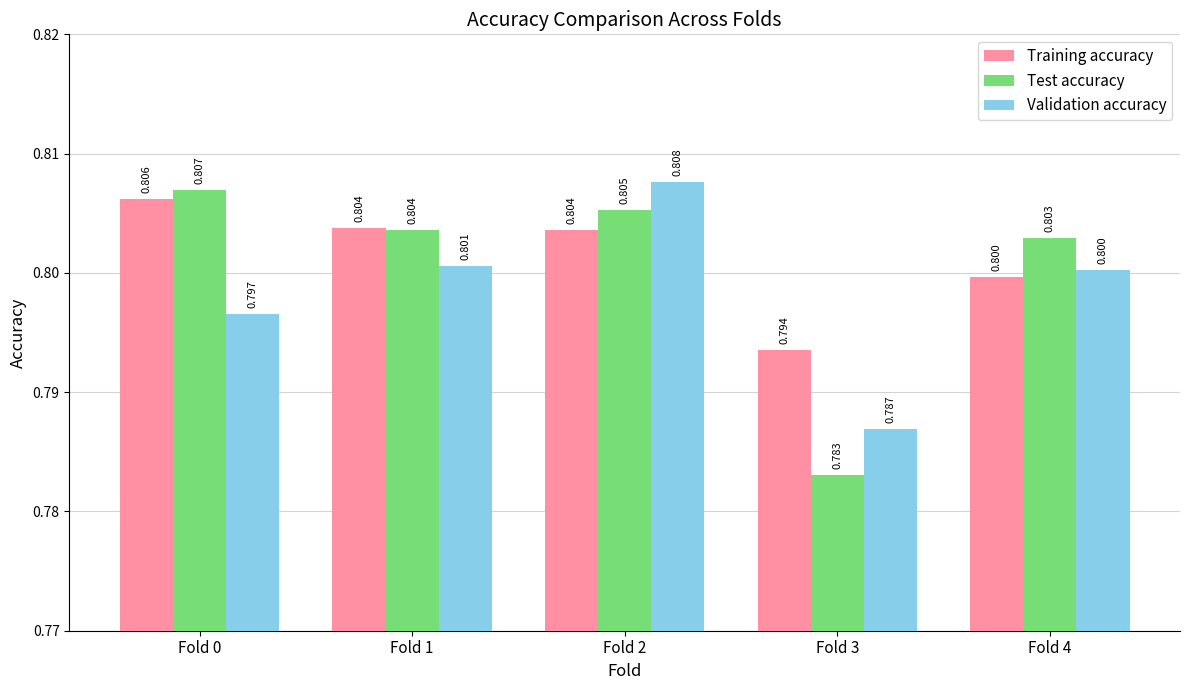

How many bars are there in total?

15